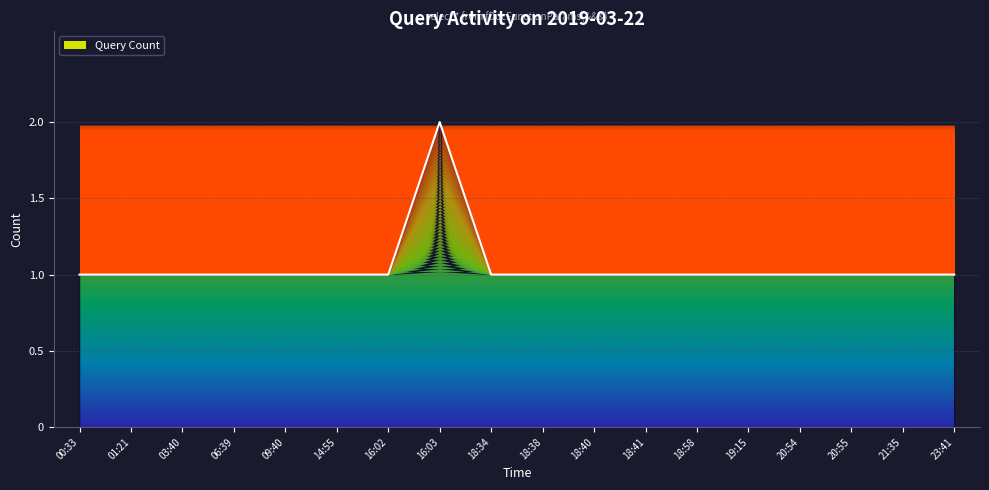

List the labels in order of value, largest first.

16:03, 00:33, 01:21, 03:40, 06:39, 09:40, 14:55, 16:02, 18:34, 18:38, 18:40, 18:41, 18:58, 19:15, 20:54, 20:55, 21:35, 23:41